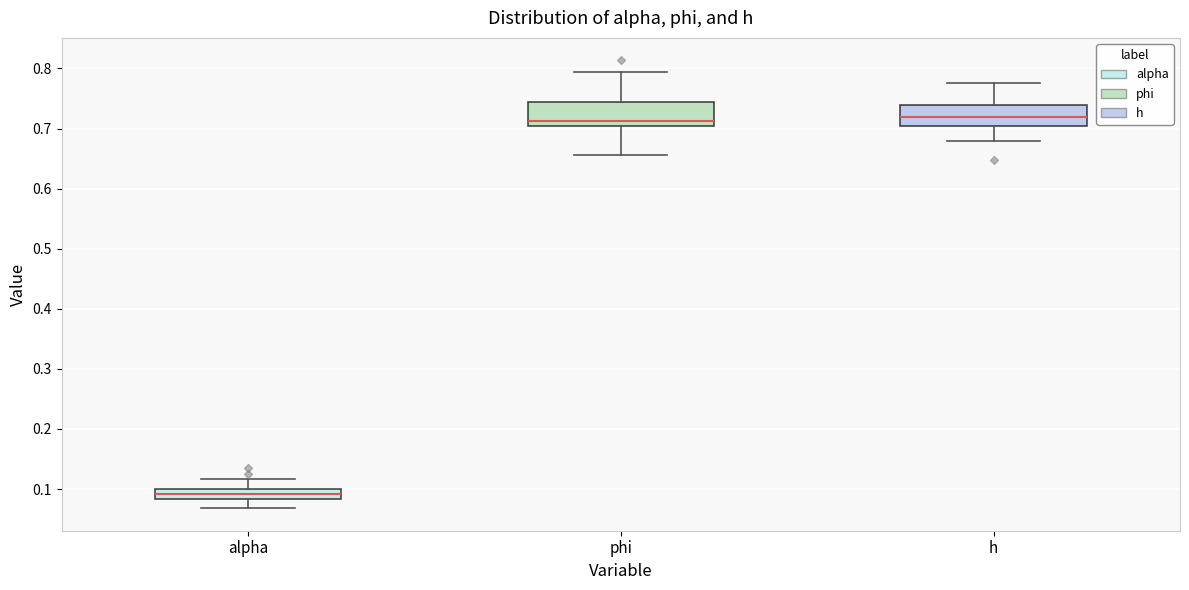

Where is the upper edge of the box for alpha on the y-axis? The values are not printed on the chart, so give them approximately, as read against the axis.

0.10